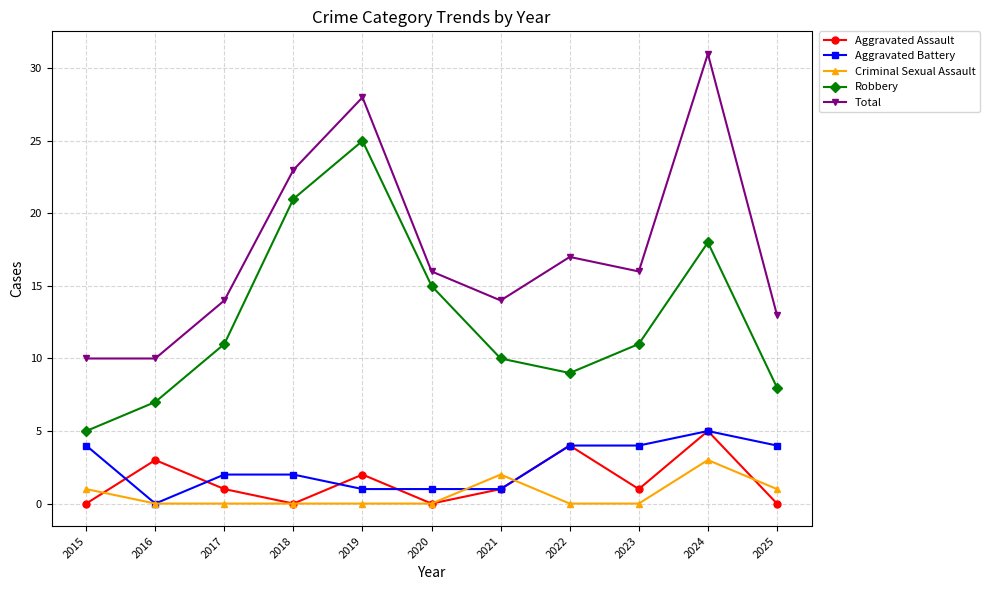

Which series has the largest total across all categories?

Total